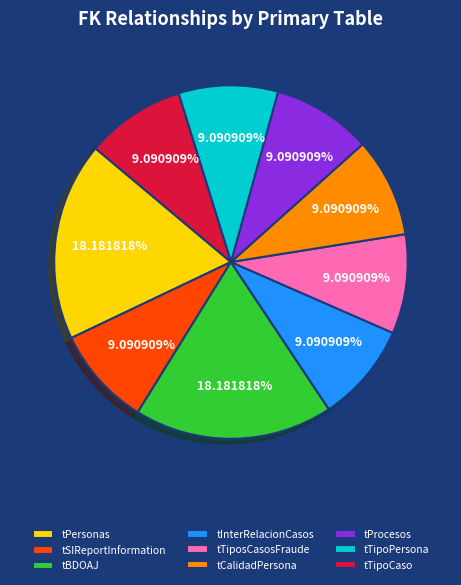

Is there any slice that represents more than half of the pie?

No